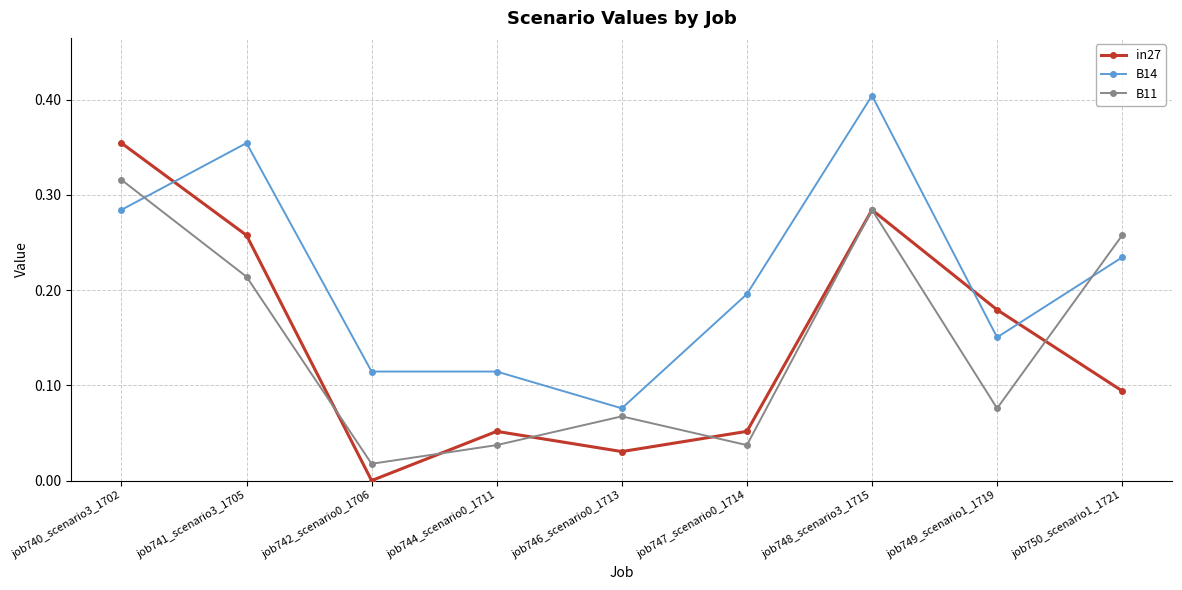

After their last crossing, which series has the higher values: in27 or B14?

B14